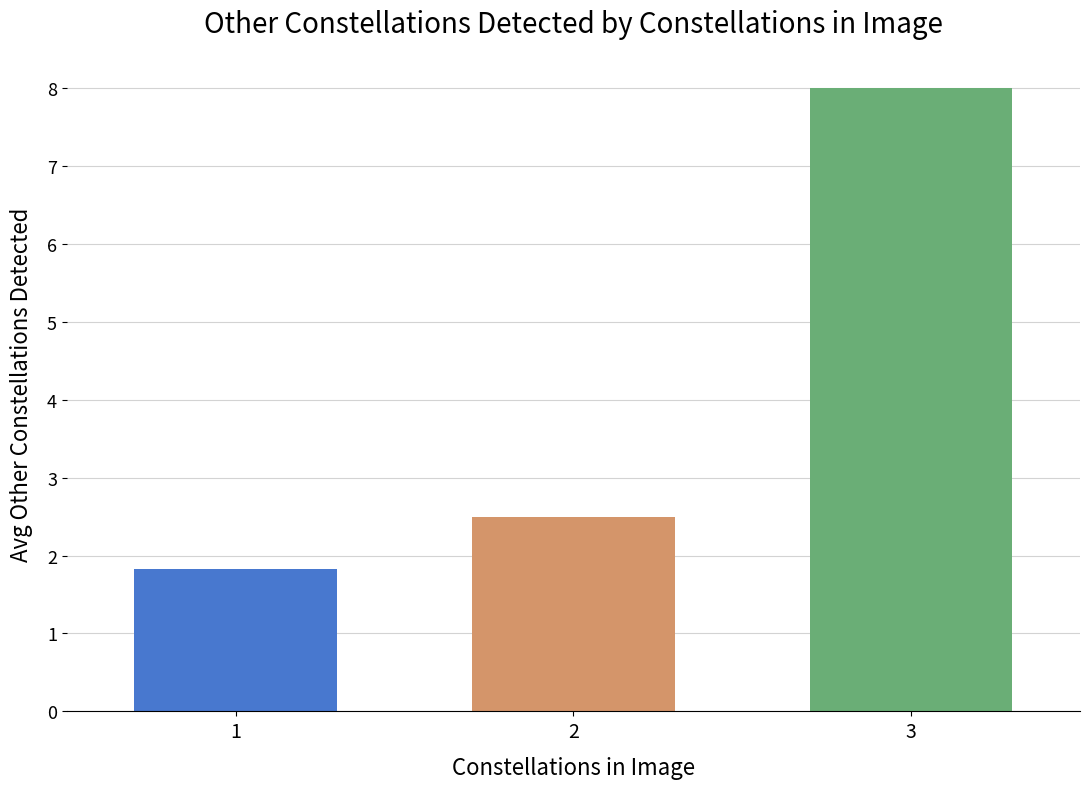

What is the ratio of the value at 1 to the value at 3?

0.2